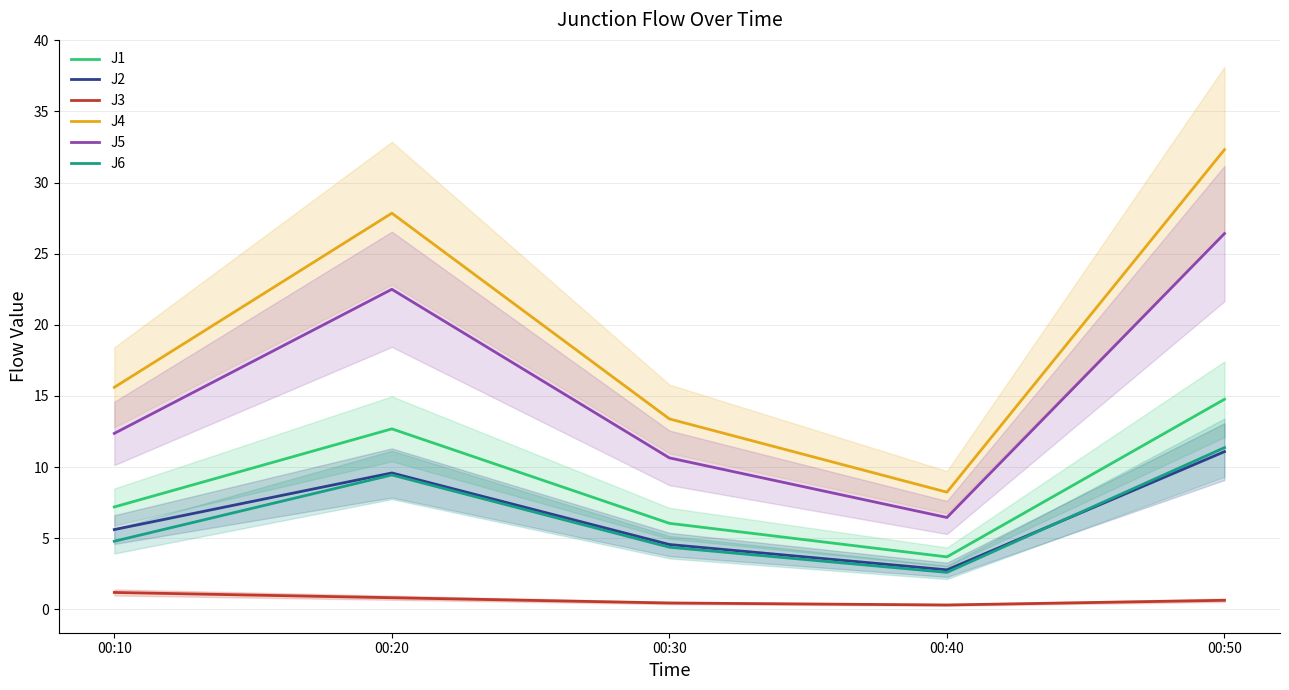

What value does the J6 series have at 00:10?

4.8